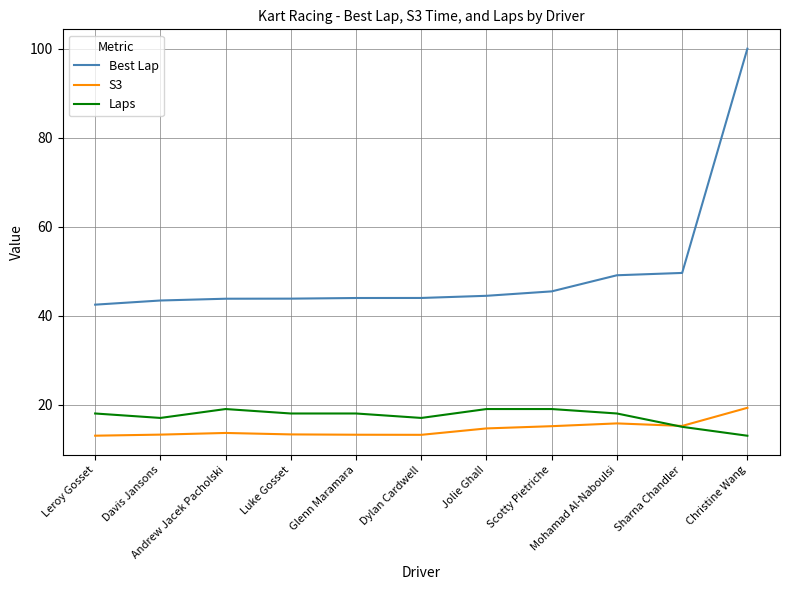

What is the highest value of the S3 series?

19.3